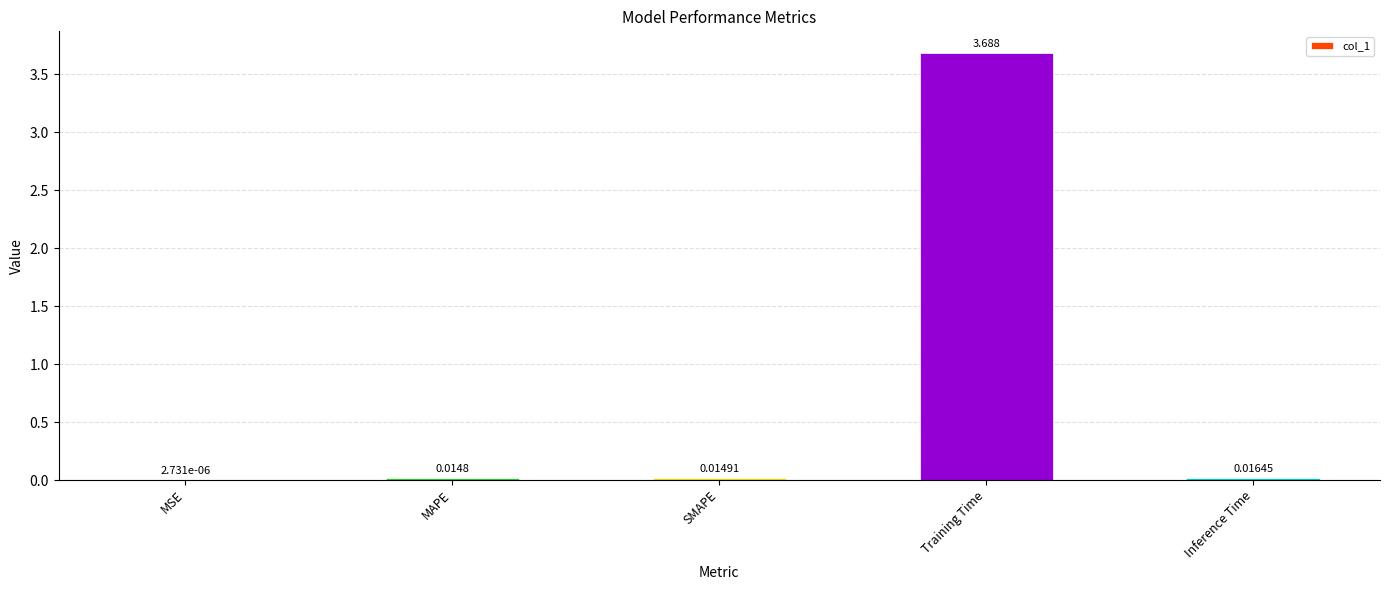

What is the maximum value shown in the chart?

3.7